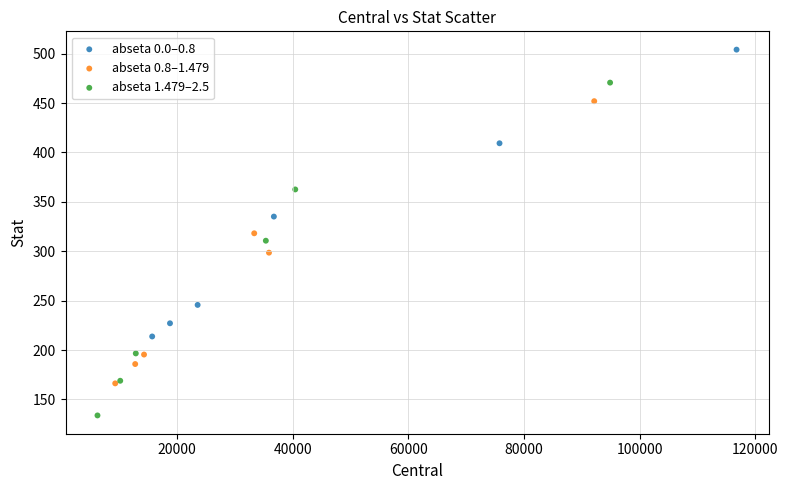

Which series has the largest Y range (max minus min)?

abseta 1.479–2.5